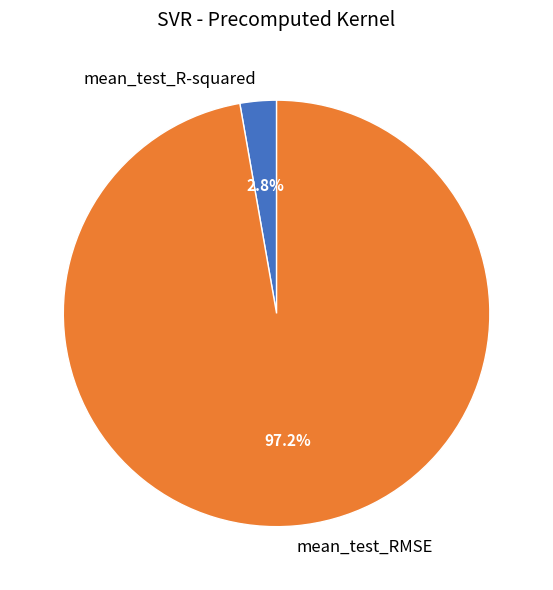

To the nearest percent, what is the difference between the largest and smallest slice percentages?

94%